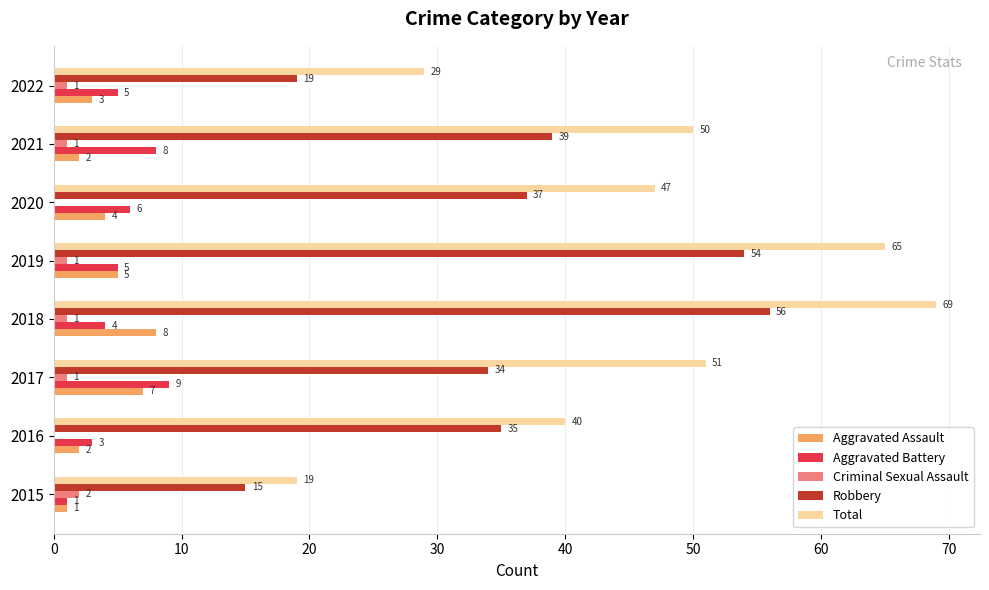

What is the sum of the Aggravated Battery values at 2019 and 2016?

8